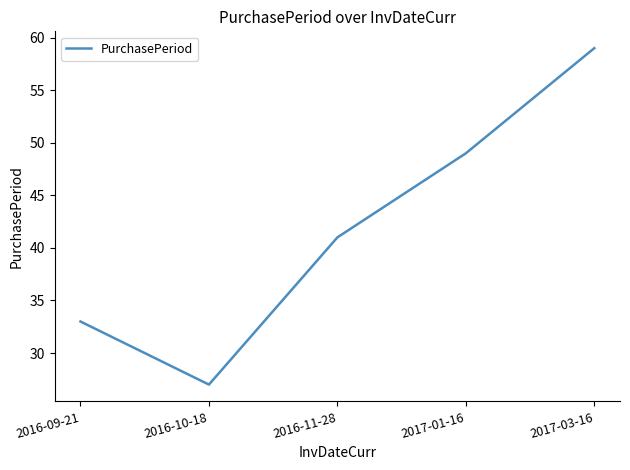

What is the sum of all values?

209